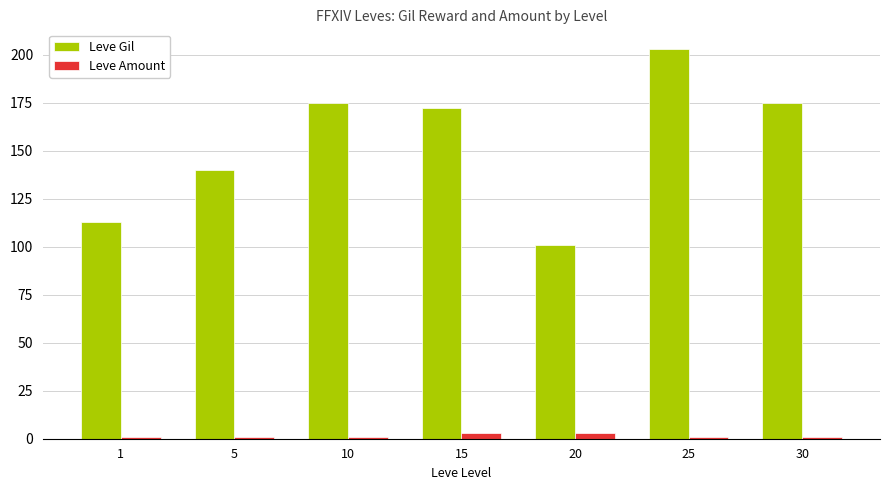

How many values in the Leve Gil series are below 172?

3